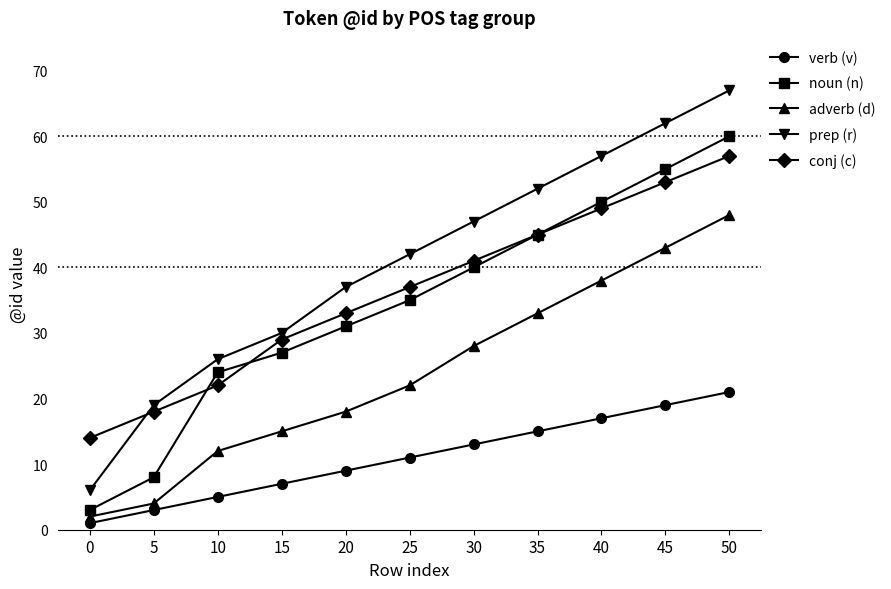

Reading left to right, extract all data points from this chart.

verb (v): 0=1	5=3	10=5	15=7	20=9	25=11	30=13	35=15	40=17	45=19	50=21
noun (n): 0=3	5=8	10=24	15=27	20=31	25=35	30=40	35=45	40=50	45=55	50=60
adverb (d): 0=2	5=4	10=12	15=15	20=18	25=22	30=28	35=33	40=38	45=43	50=48
prep (r): 0=6	5=19	10=26	15=30	20=37	25=42	30=47	35=52	40=57	45=62	50=67
conj (c): 0=14	5=18	10=22	15=29	20=33	25=37	30=41	35=45	40=49	45=53	50=57